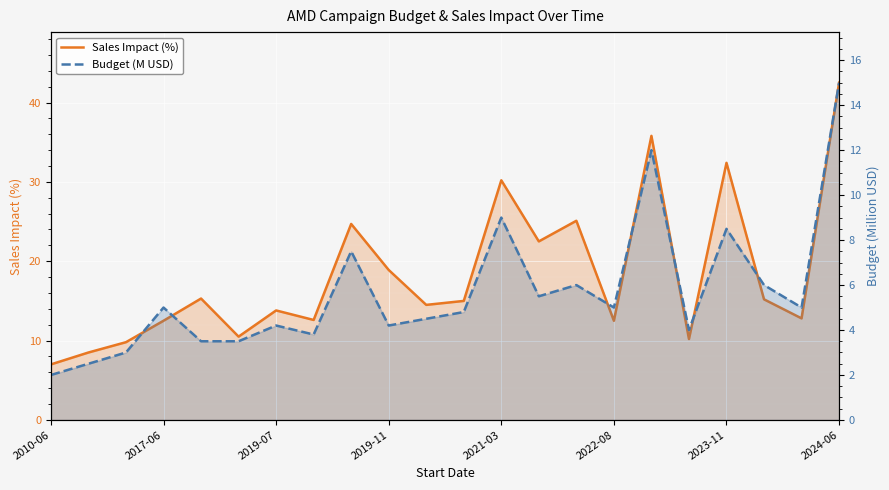

List the series in order of their peak value, highest first.

Sales Impact (%), Budget (M USD)